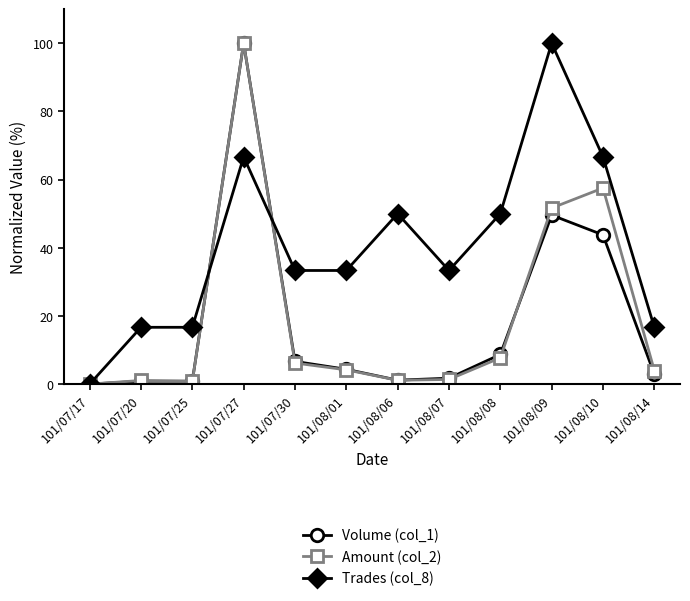

True or false: Trades (col_8) has a value of 16.7 at 101/08/14.

True